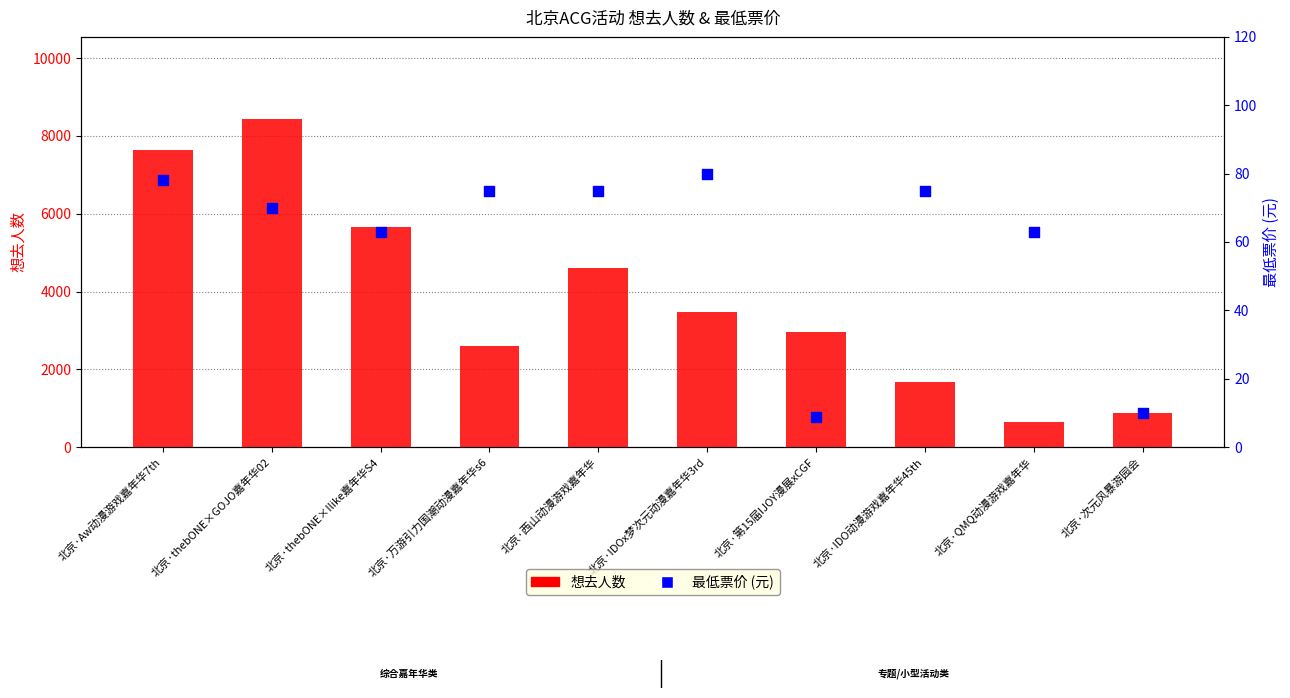

What are all the series names shown in the legend?

想去人数, 最低票价 (元)